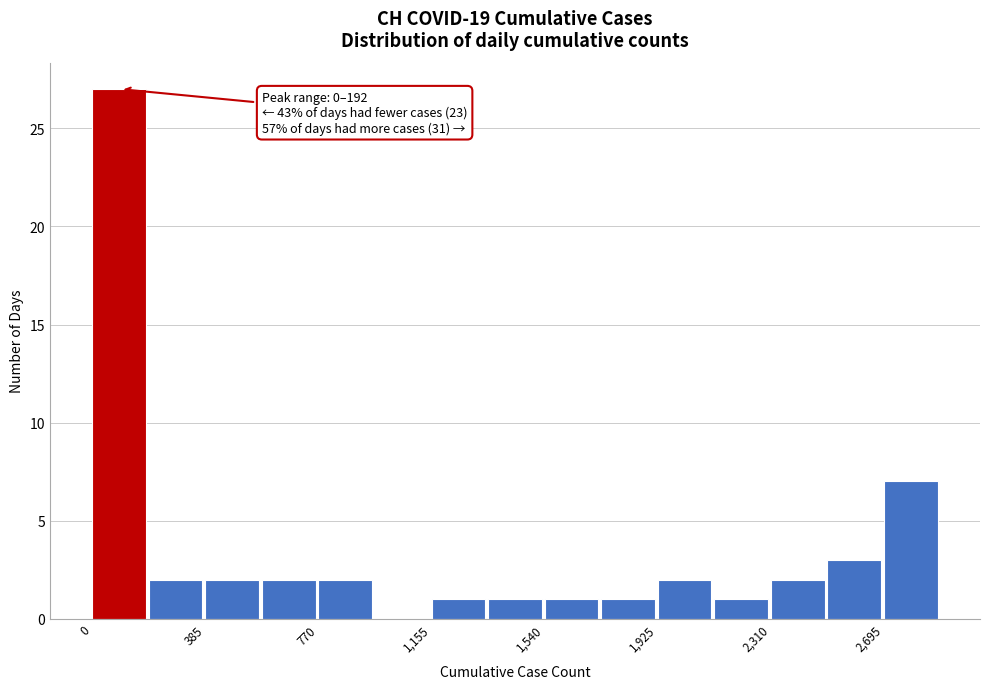

Around what value on the x-axis is the tallest bar? Give the approximate position of its centre, as read against the axis.

100